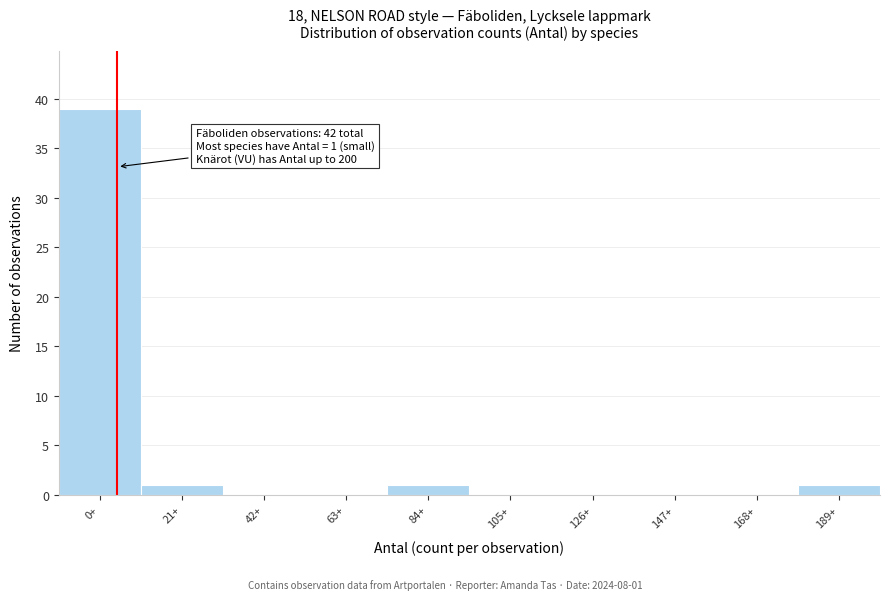

Reading left to right, transcribe all the data shown in this chart.

0+=39	21+=1	42+=0	63+=0	84+=1	105+=0	126+=0	147+=0	168+=0	189+=1